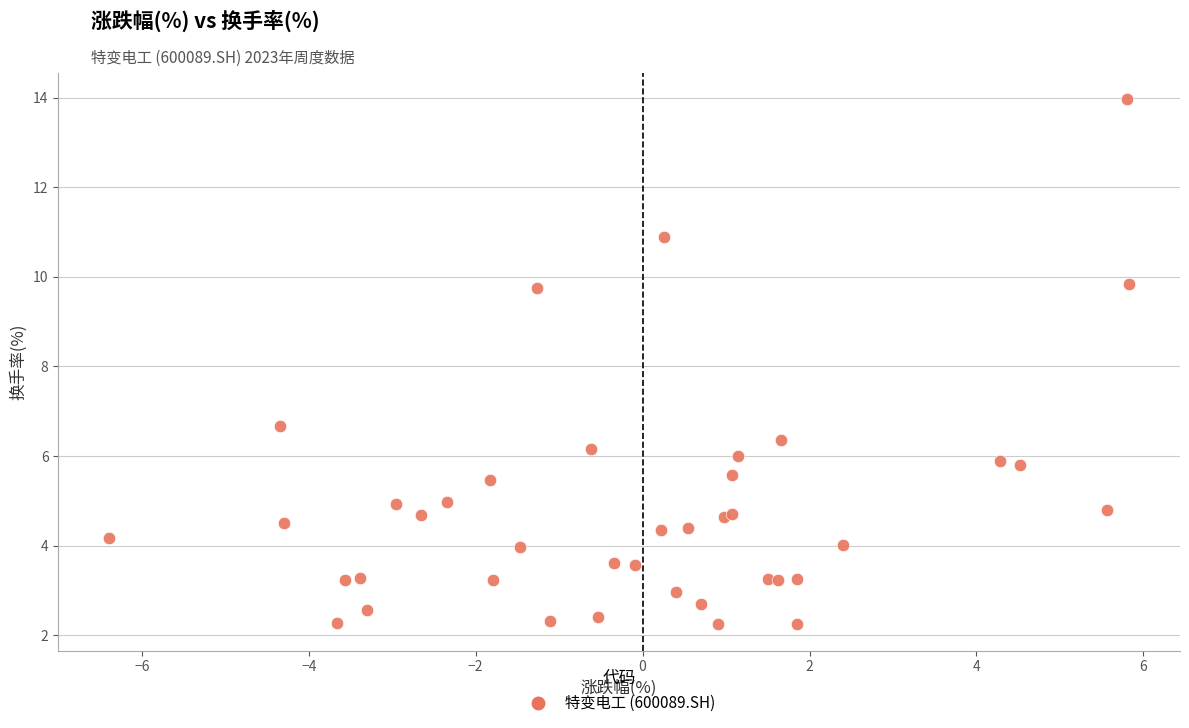

What Y value in the scatter plot is closest to 8?

6.7